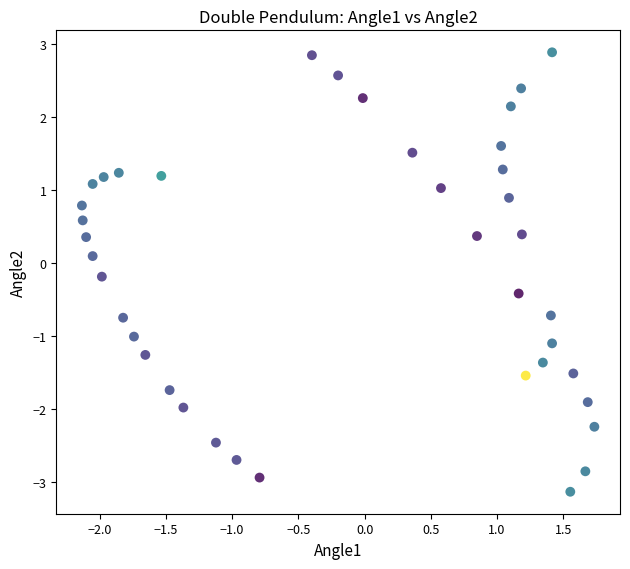

What is the range of Y values (max minus min)?

6.0